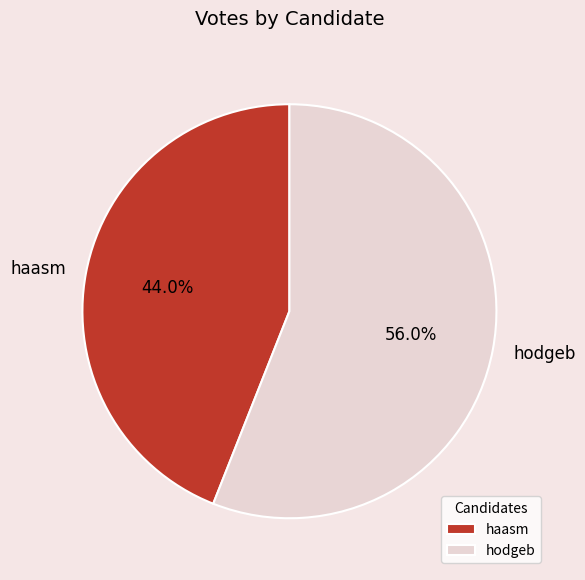

Approximately how many times larger is the value at hodgeb compared to haasm?

1.3